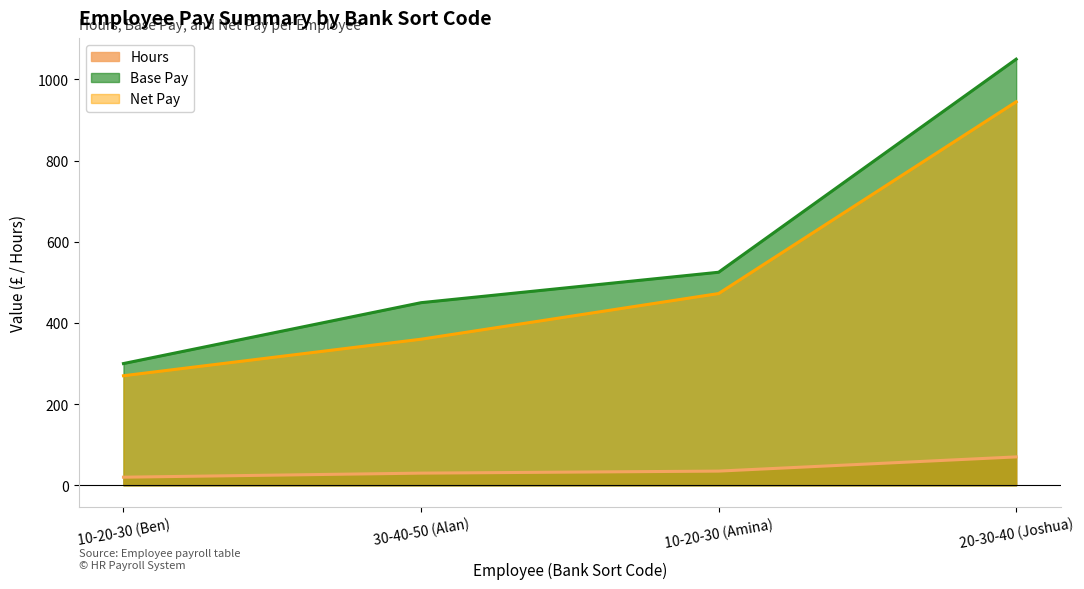

True or false: Net Pay has more than 1 interior local peaks.

False